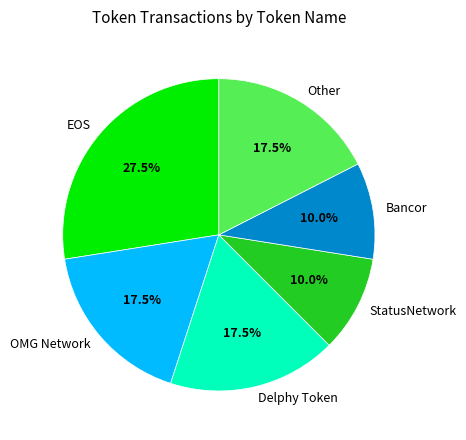

Which has a higher value, StatusNetwork or EOS?

EOS